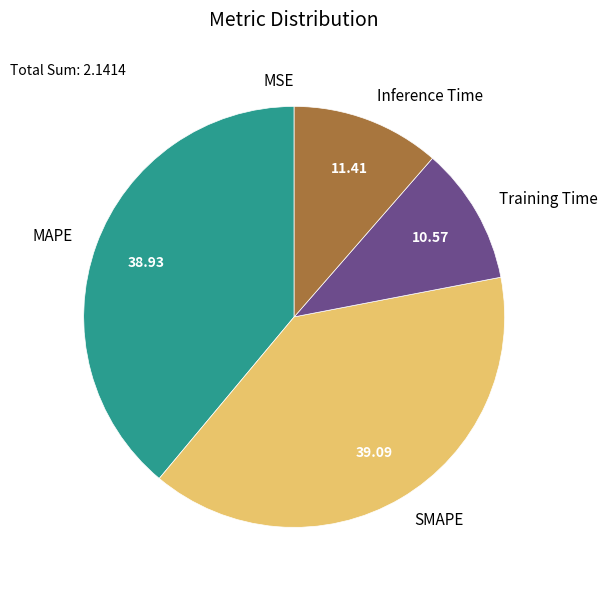

Is the sum of Training Time and Inference Time greater than half?

No